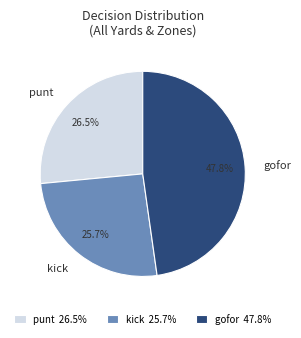

Is there any slice that represents more than half of the pie?

No